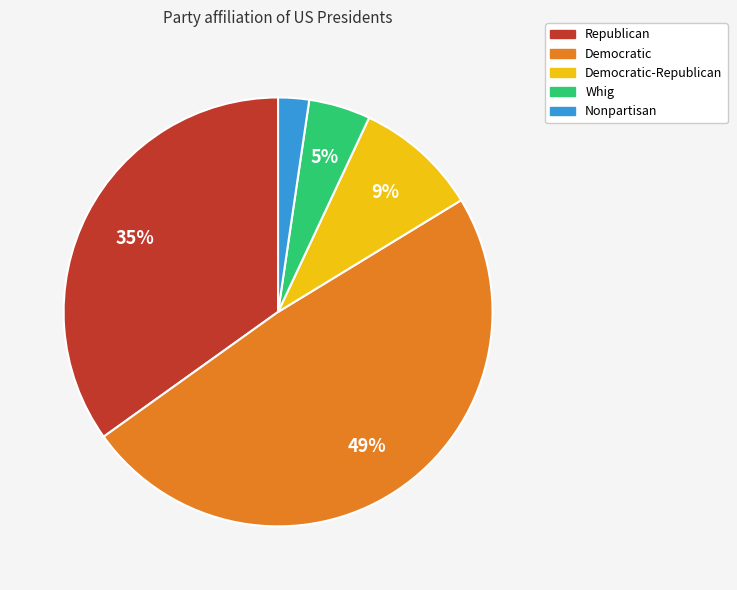

To the nearest percent, what is the average slice percentage?

20%